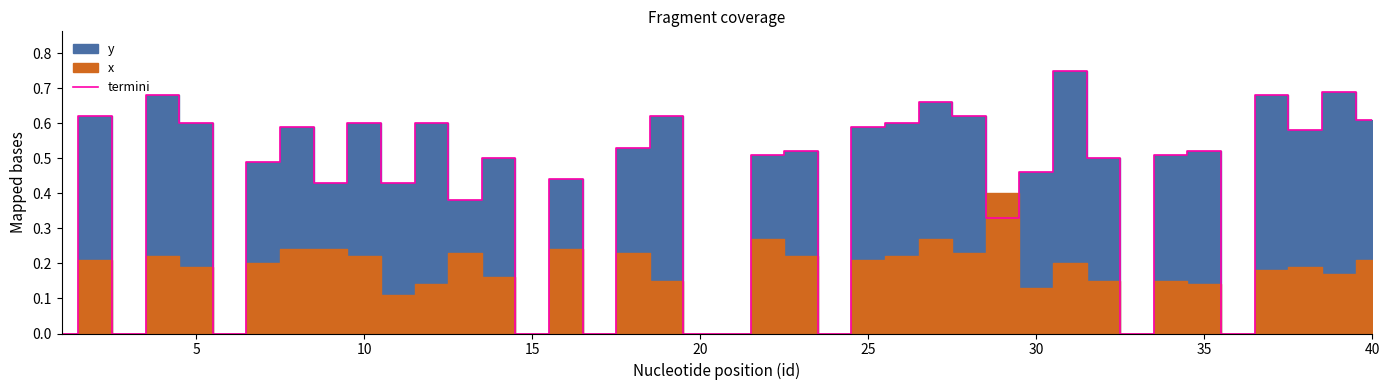

Reading left to right, list all the values displayed in this chart.

0.0	0.6	0.0	0.7	0.6	0.0	0.5	0.6	0.4	0.6	0.4	0.6	0.4	0.5	0.0	0.4	0.0	0.5	0.6	0.0	0.0	0.5	0.5	0.0	0.6	0.6	0.7	0.6	0.3	0.5	0.8	0.5	0.0	0.5	0.5	0.0	0.7	0.6	0.7	0.6